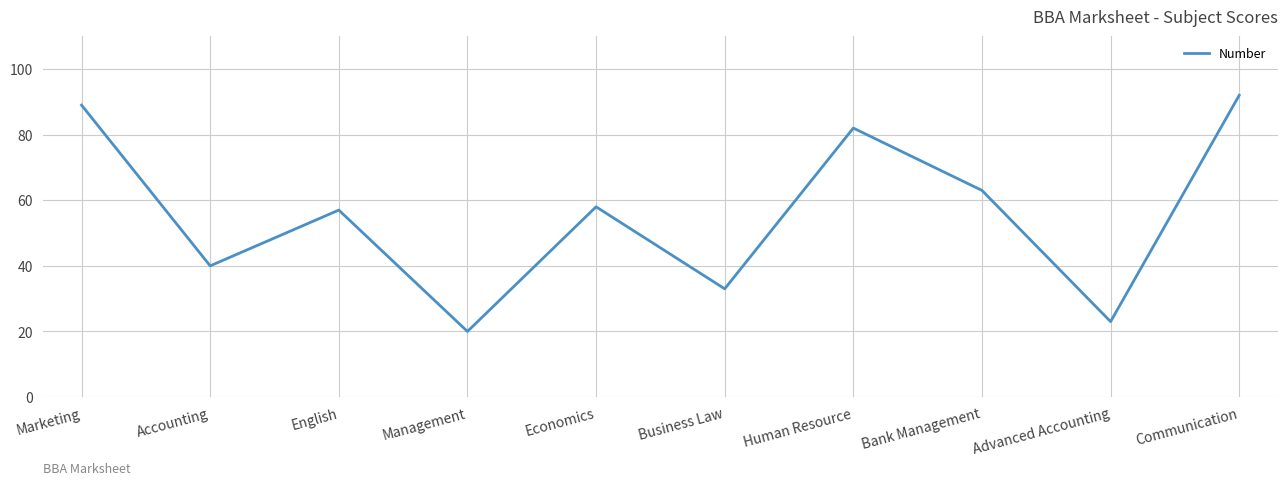

The value at Business Law is 33. True or false?

True